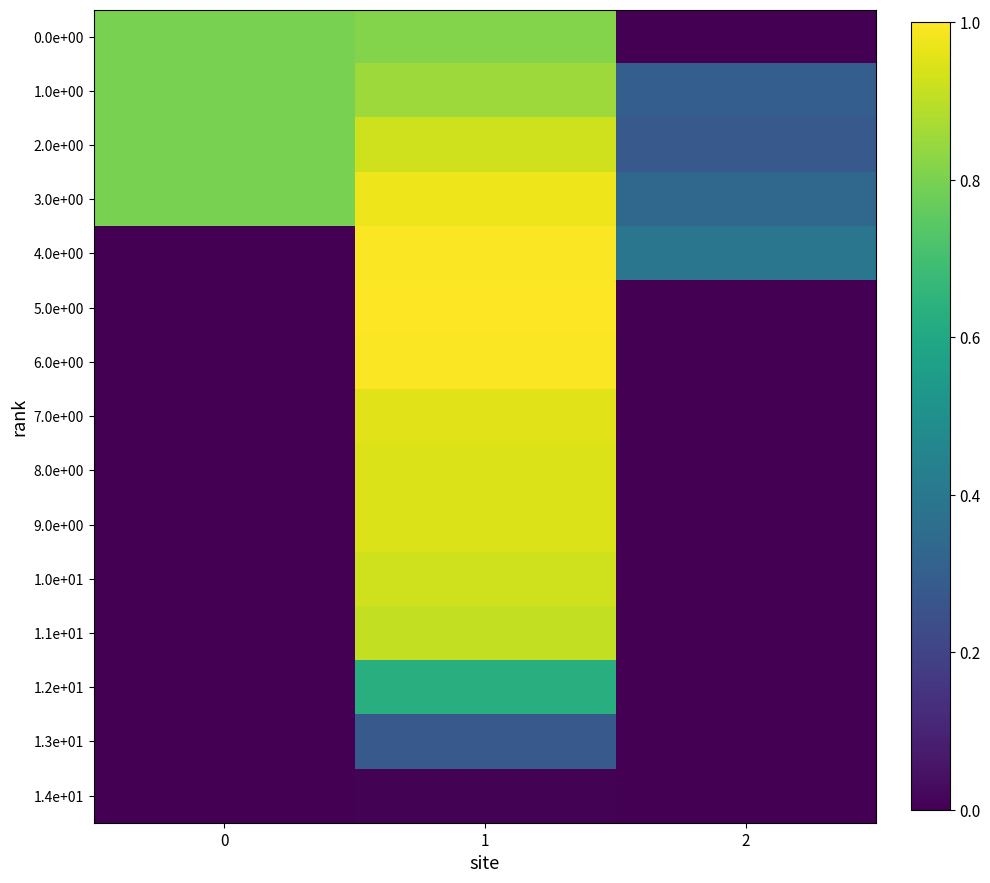

What is the difference between the highest and lowest values at 1?

1.0